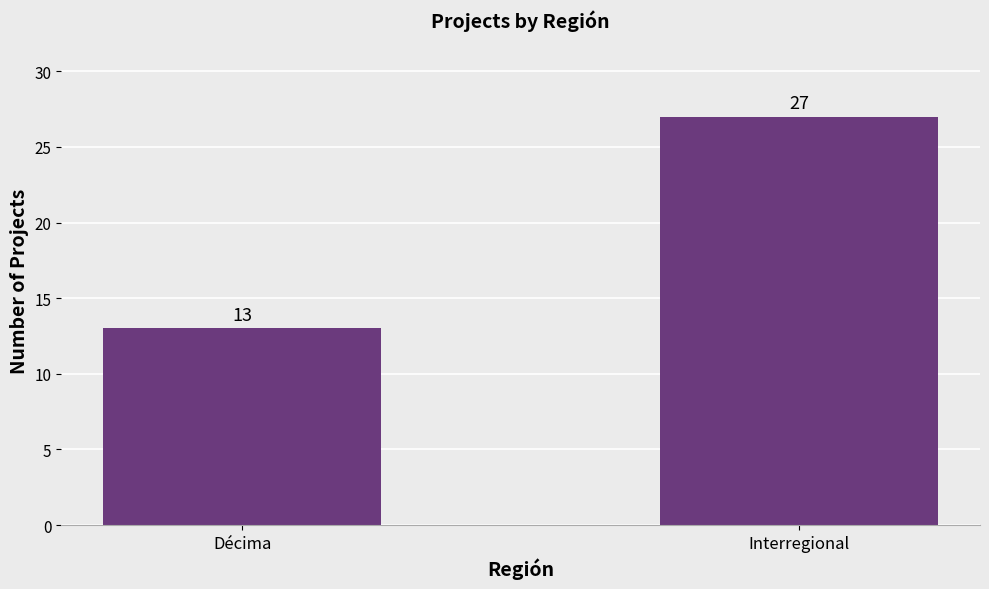

What is the value of the 1st bar from the left?

13